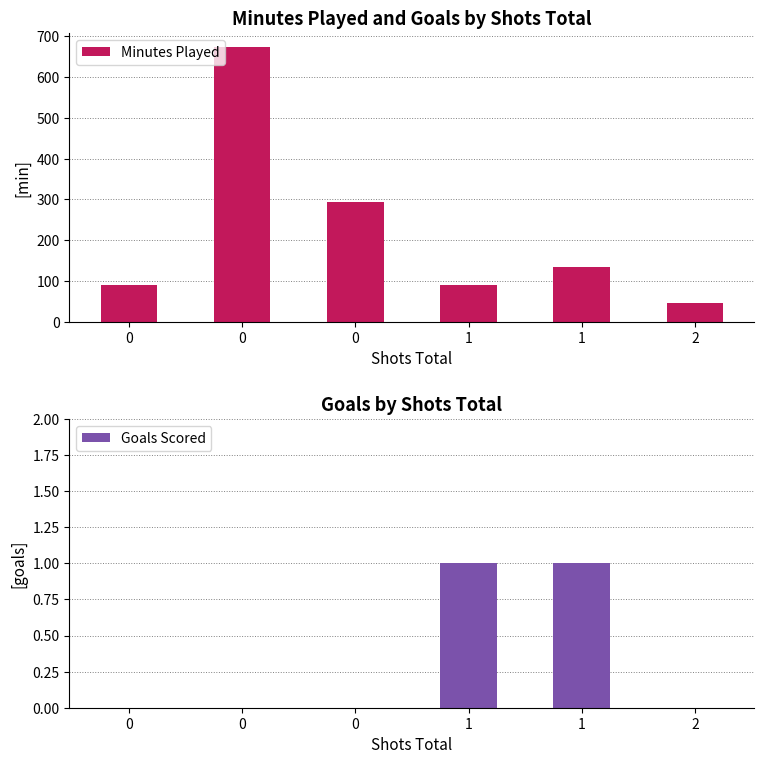

At how many categories does at least one series exceed 312?

1